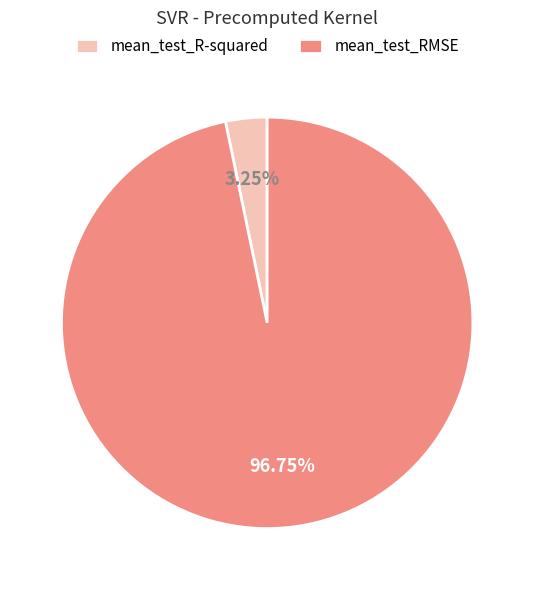

Rank the categories by value from highest to lowest.

mean_test_RMSE, mean_test_R-squared